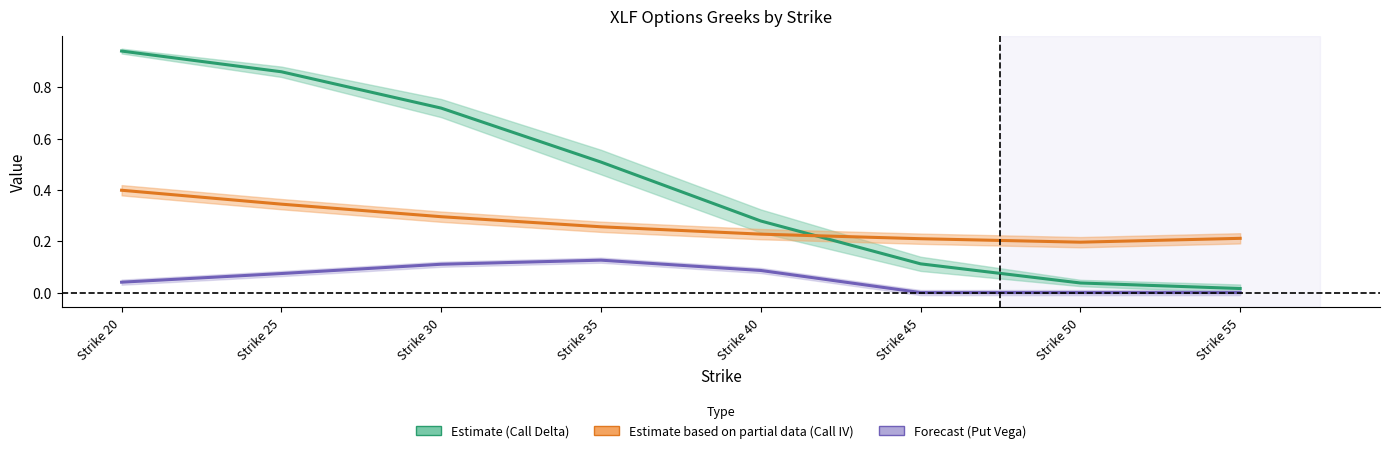

Count the Estimate on partial data (Call IV) values in the range 0 to 1.

8